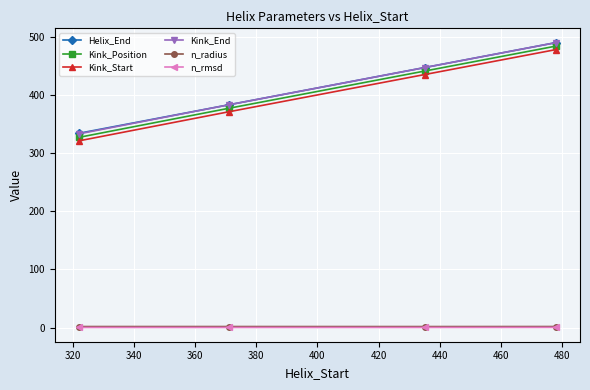

How many n_rmsd values are between 0 and 1?

4